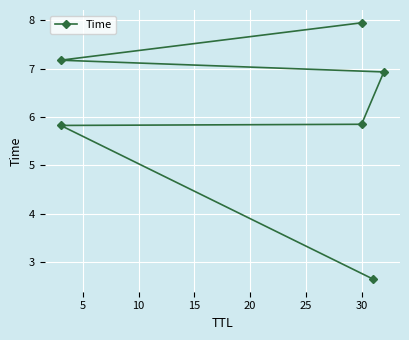

Reading left to right, list all the values displayed in this chart.

2.6	5.8	5.8	6.9	7.2	7.9